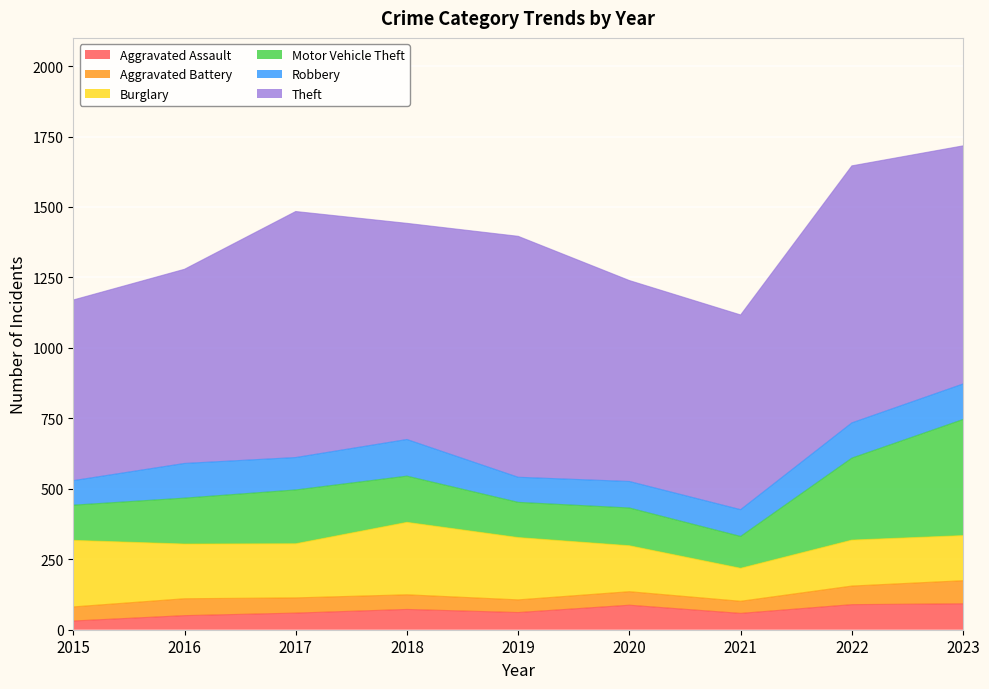

What is the difference between the Aggravated Battery values at 2023 and 2021?

39